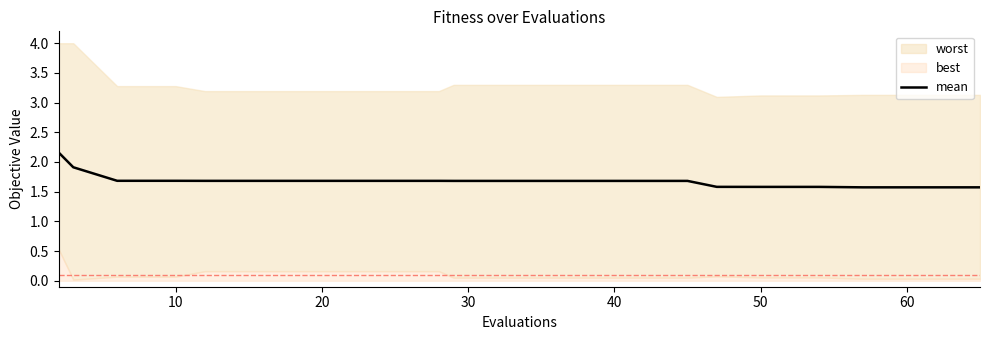

Reading left to right, list all the values displayed in this chart.

2.2	1.9	1.7	1.7	1.7	1.7	1.7	1.7	1.7	1.7	1.7	1.7	1.7	1.7	1.6	1.6	1.6	1.6	1.6	1.6